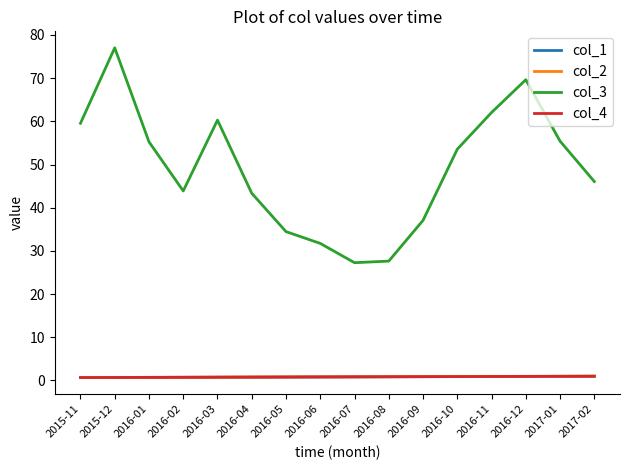

True or false: col_3 and col_1 cross at least once.

False